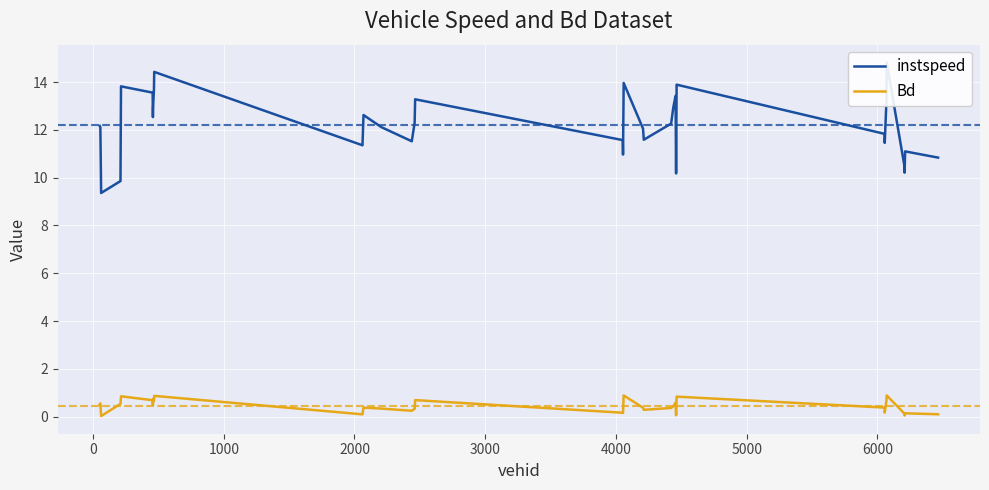

How many lines are shown in the chart?

2